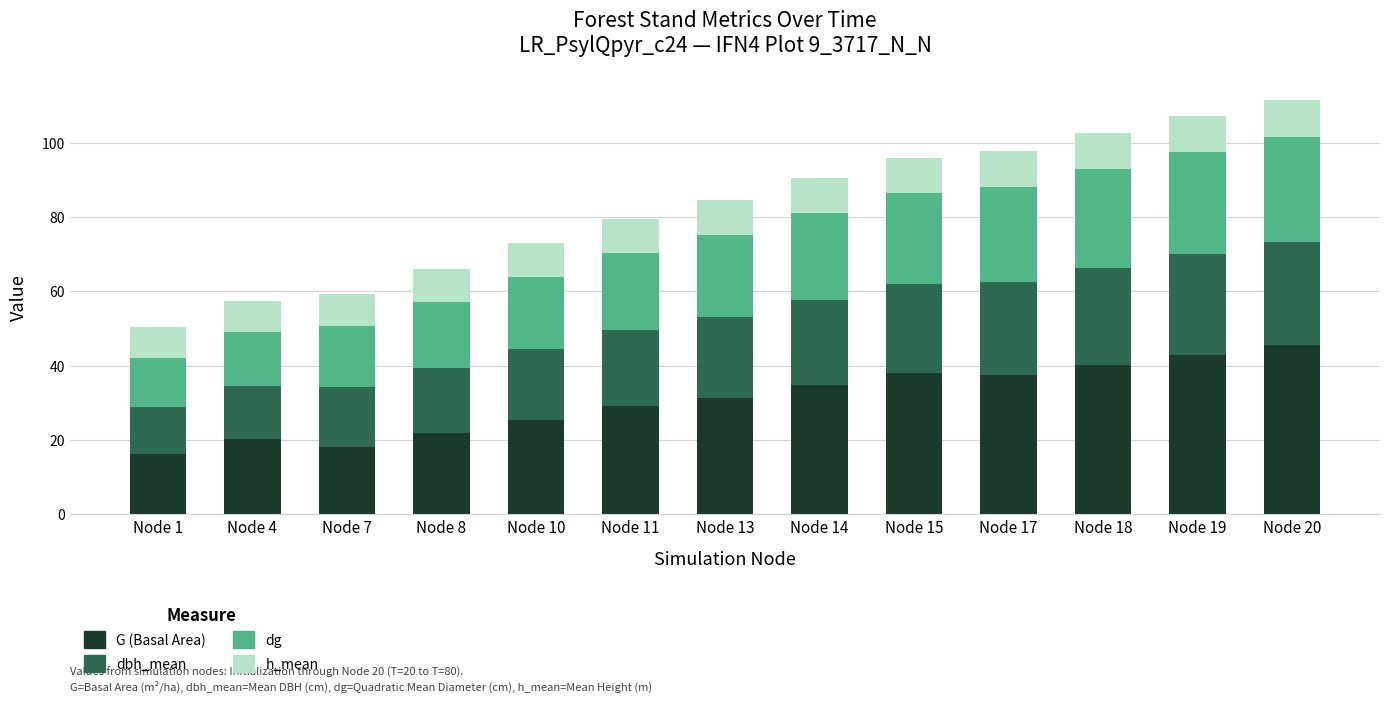

Is it true that G (Basal Area) equals 45.6 at Node 20?

True